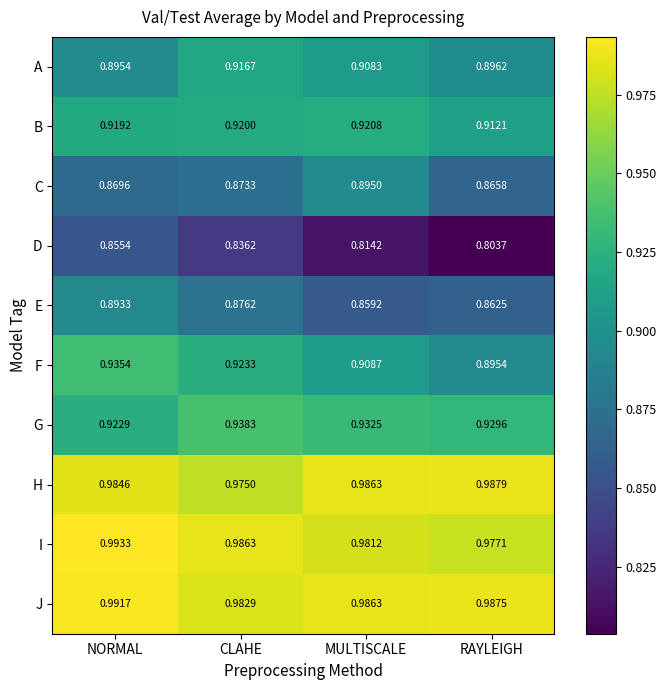

Count the number of data series in this chart.

10